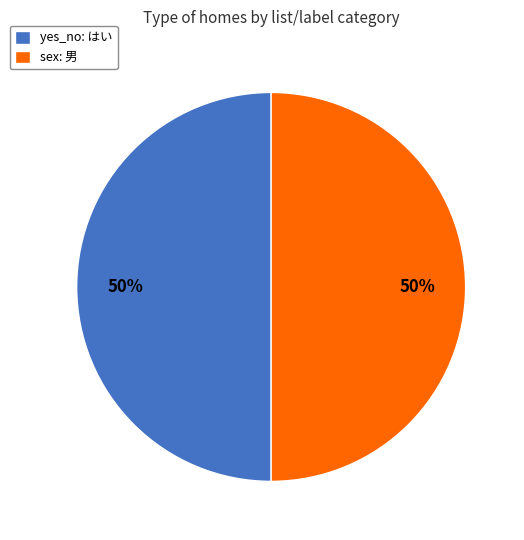

The yes_no: はい slice represents 50% of the pie. True or false?

True